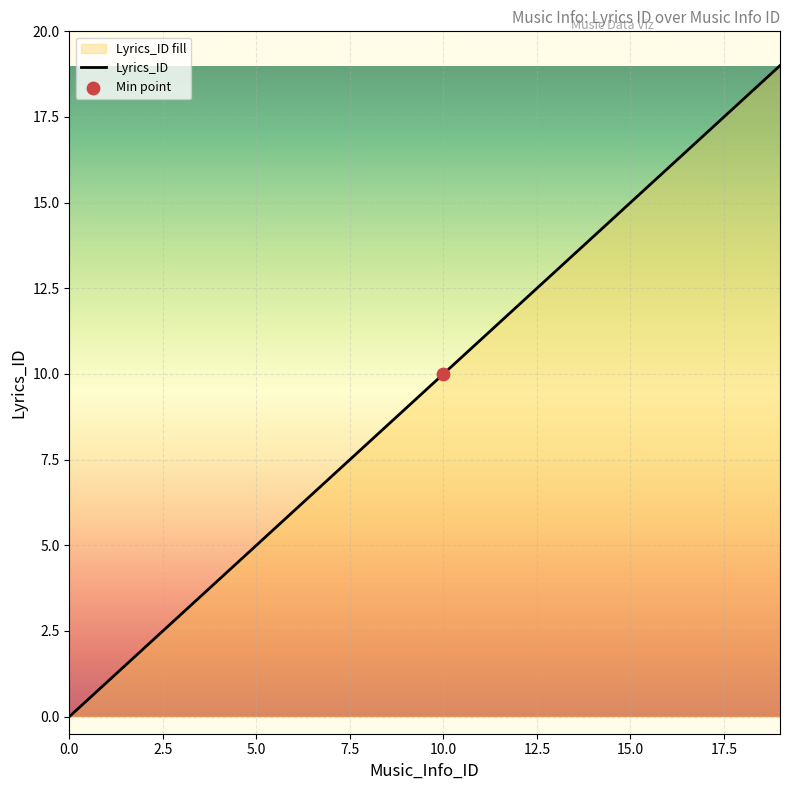

Approximately how many times larger is the value at 3 compared to 15?

0.2